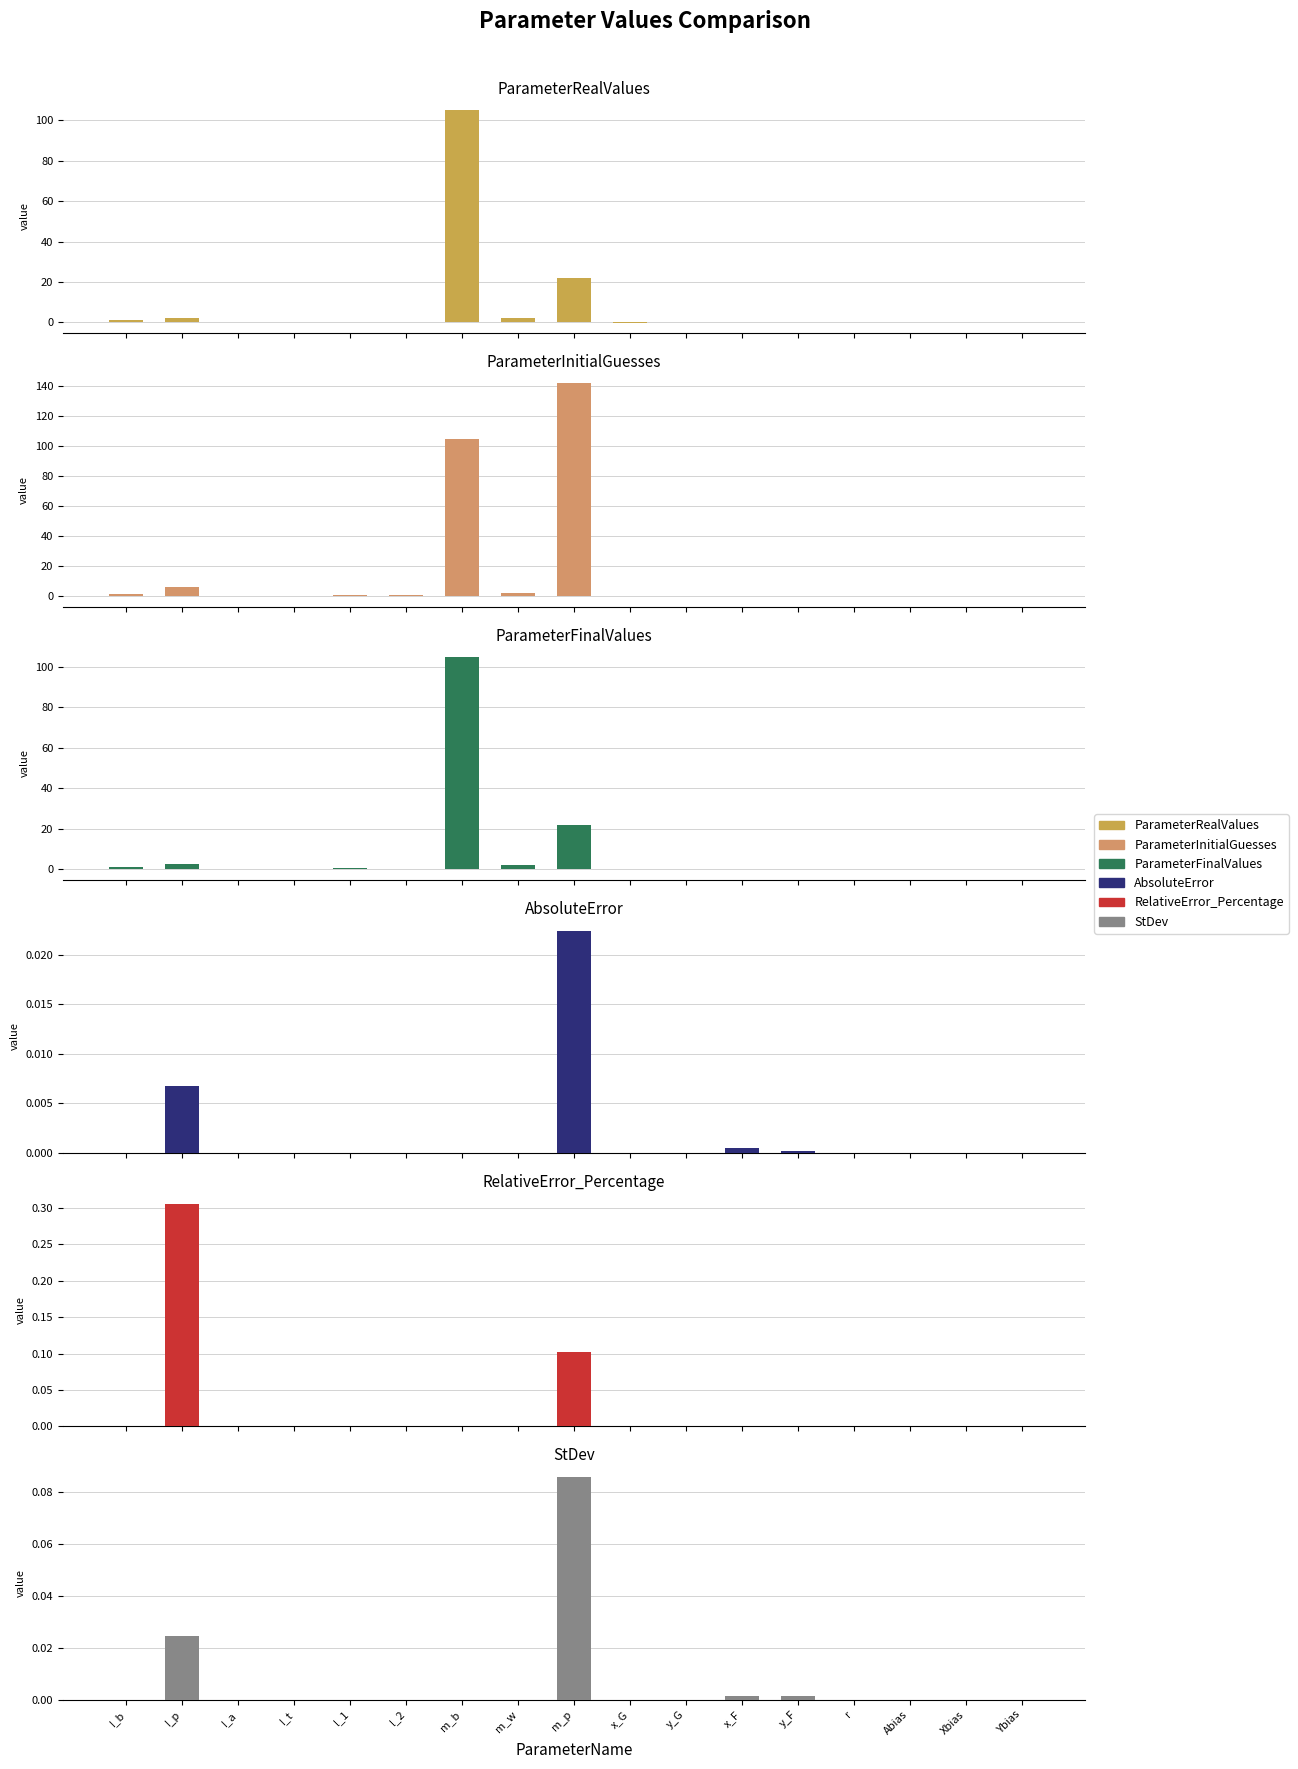

What are all the series names shown in the legend?

ParameterRealValues, ParameterInitialGuesses, ParameterFinalValues, AbsoluteError, RelativeError_Percentage, StDev